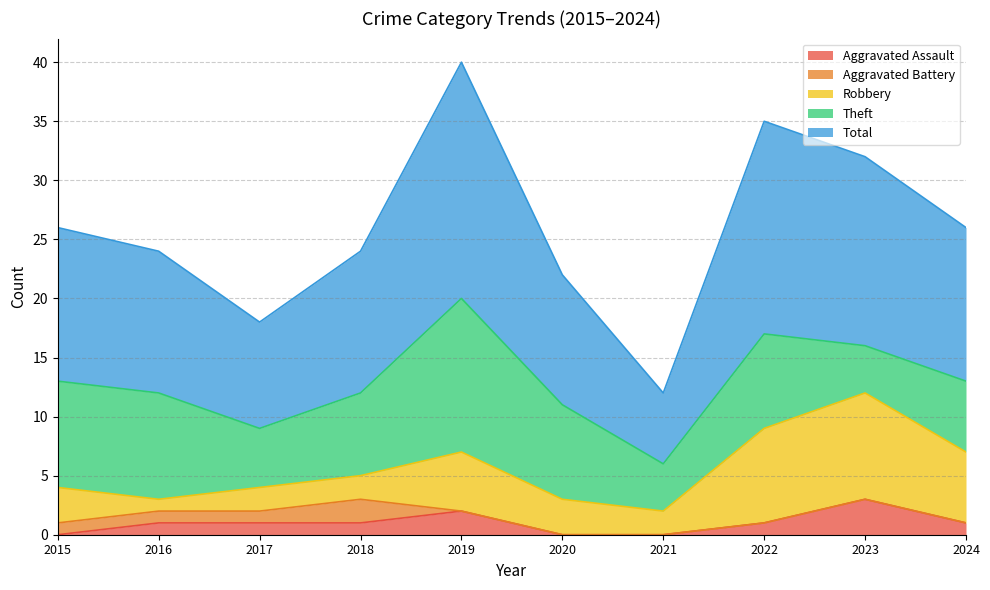

Does the chart have visible grid lines?

Yes